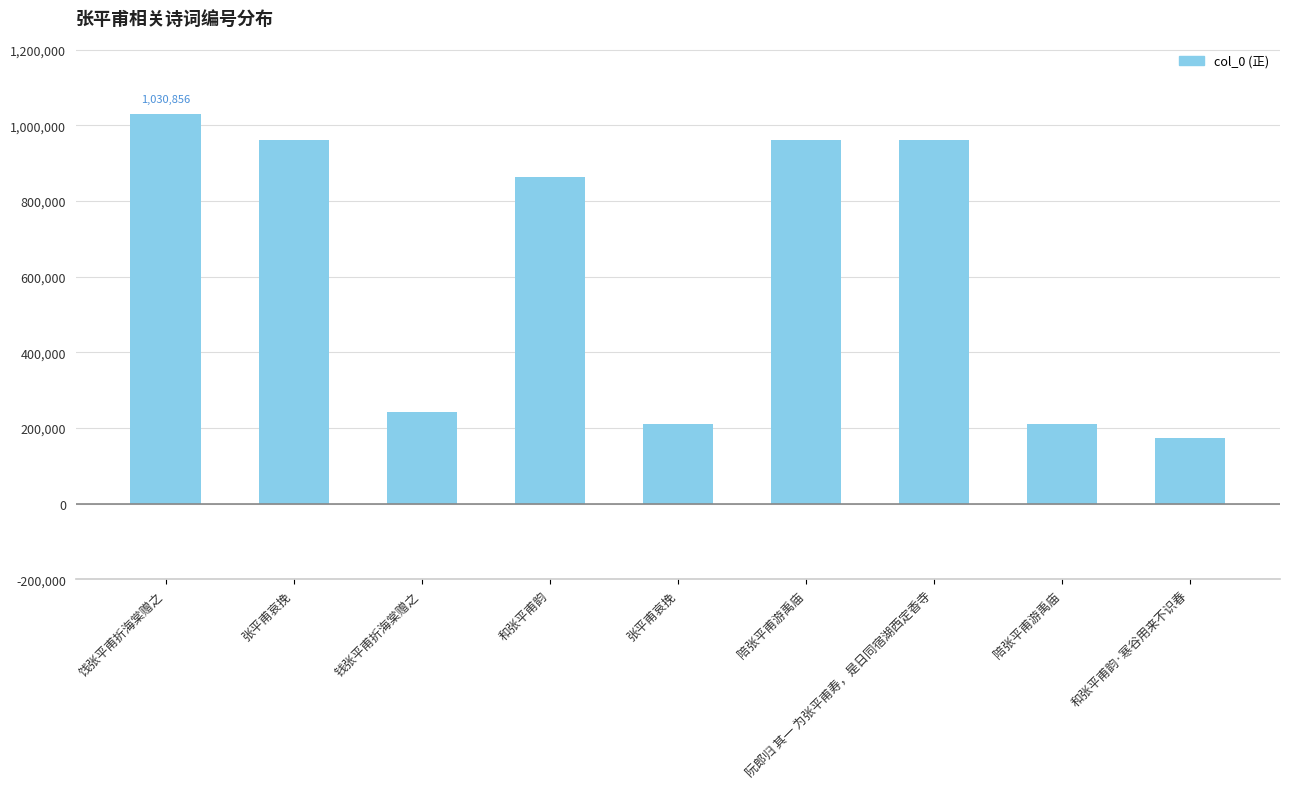

How many data points are less than 862618?

4